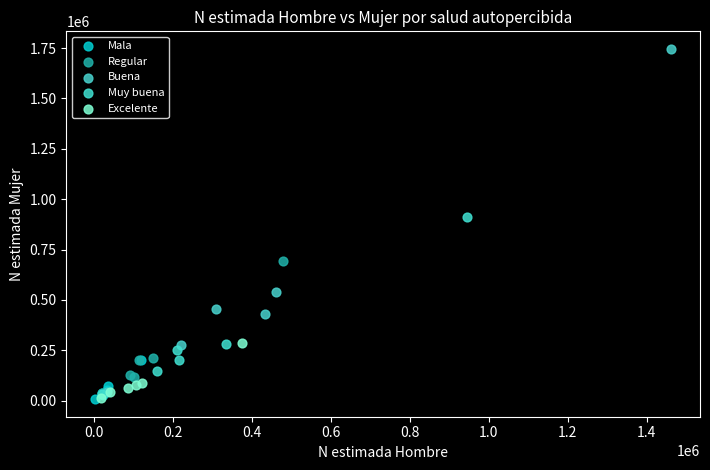

Which series has the widest spread of Y values?

Buena